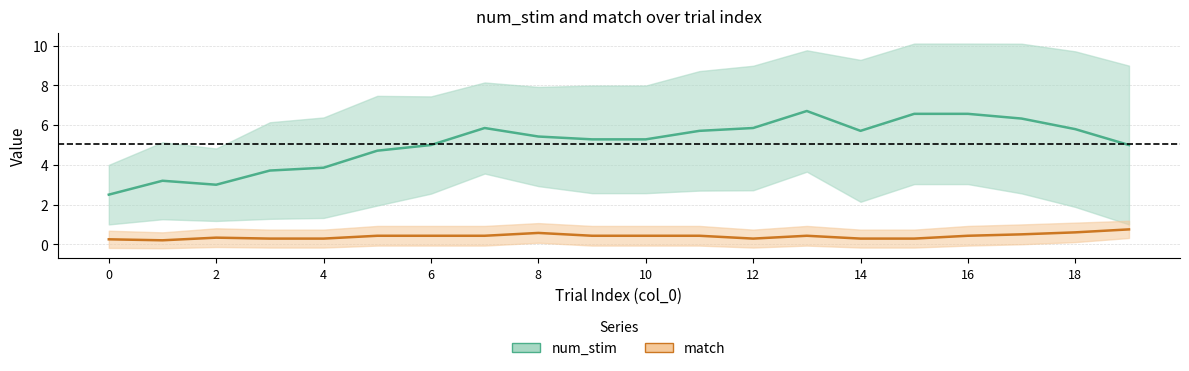

What is the difference between the maximum and second lowest values in the match series?

1